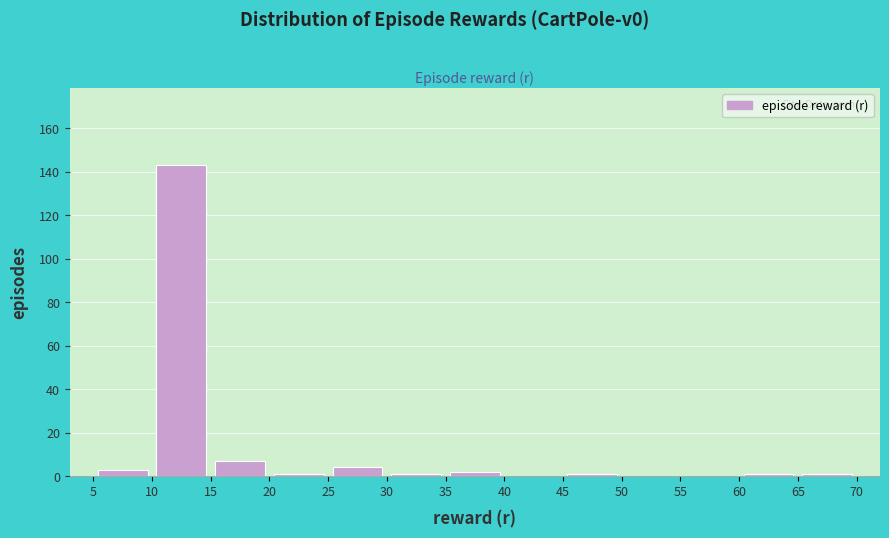

Reading left to right, list every bar in this chart as the range it spans on the x-axis followed by its height. The values are not printed on the chart, so give them approximately, as read against the axis.

5 to 10: 4
10 to 15: 144
15 to 20: 8
20 to 25: under 2
25 to 30: 4
30 to 35: under 2
35 to 40: 2
40 to 45: 0
45 to 50: under 2
50 to 55: 0
55 to 60: 0
60 to 65: under 2
65 to 70: under 2